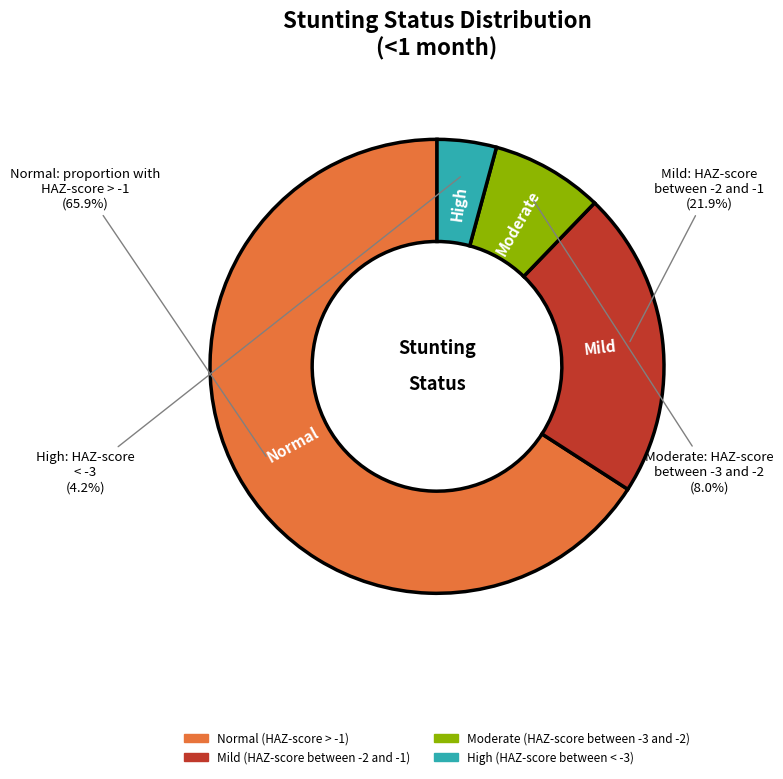

How many slices are in this pie chart?

4